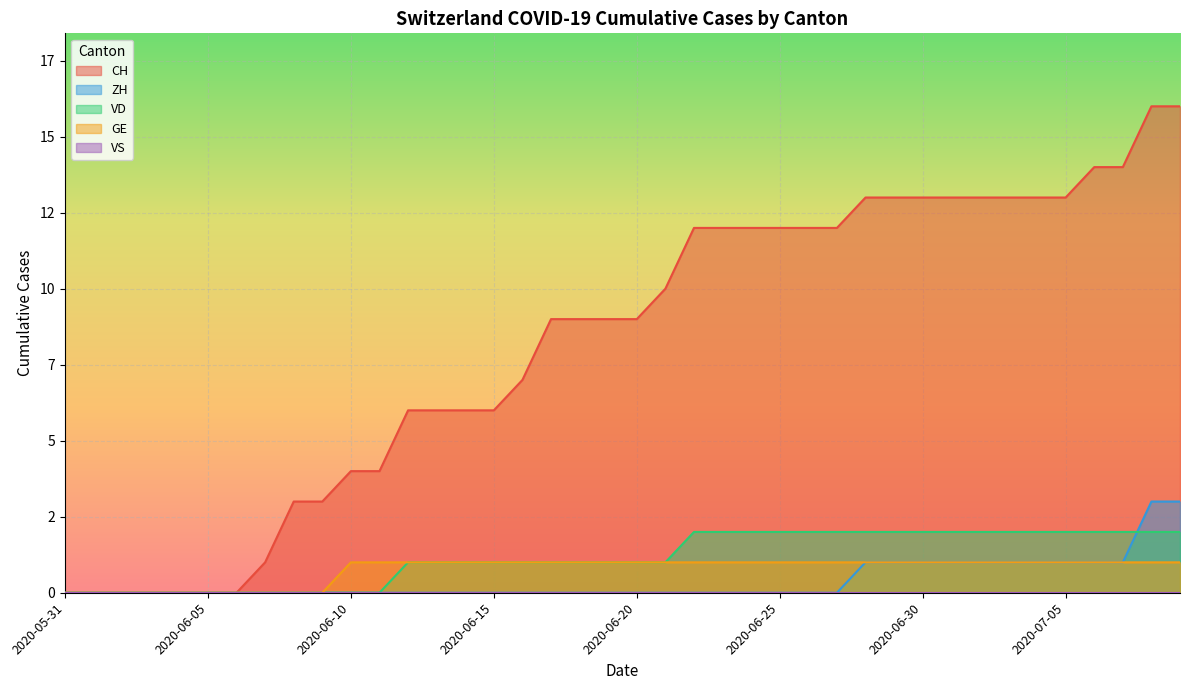

What position from the right is 2020-06-08?

32